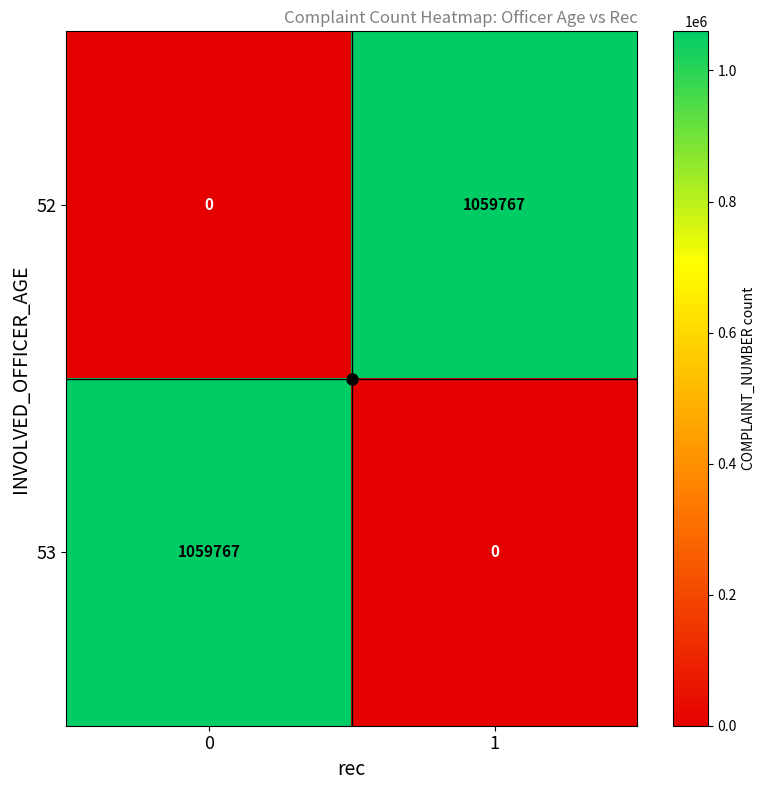

What is the difference between the highest and lowest values at 1?

1059767